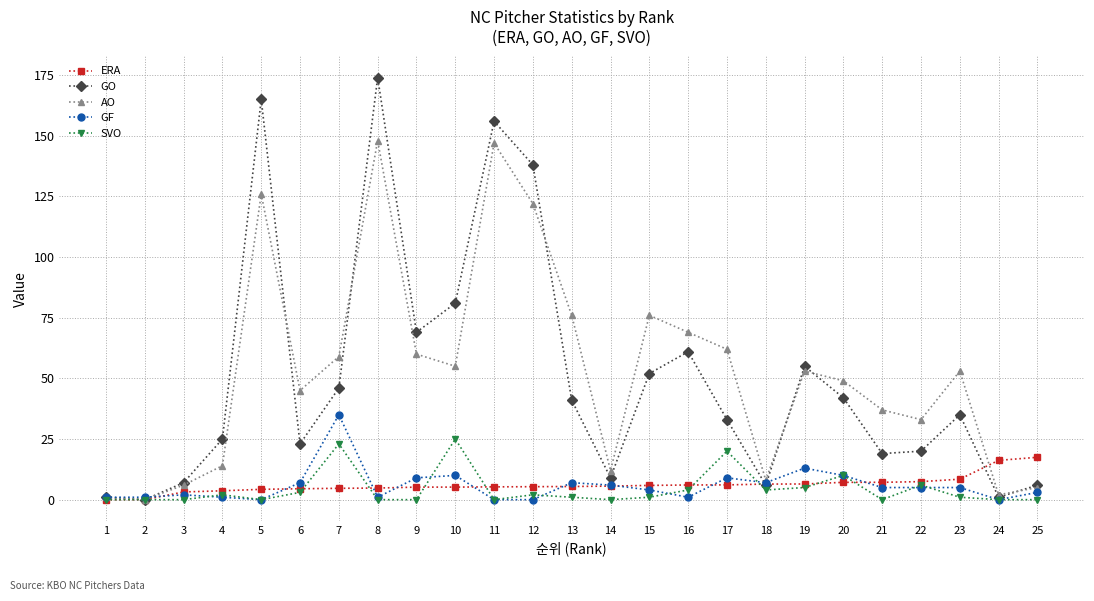

Count the number of data series in this chart.

5